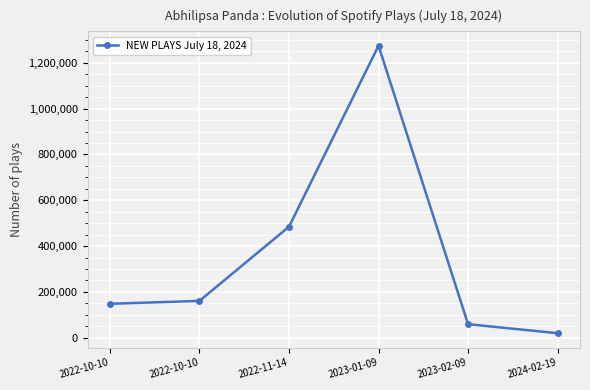

How many data points are less than 160698?

3